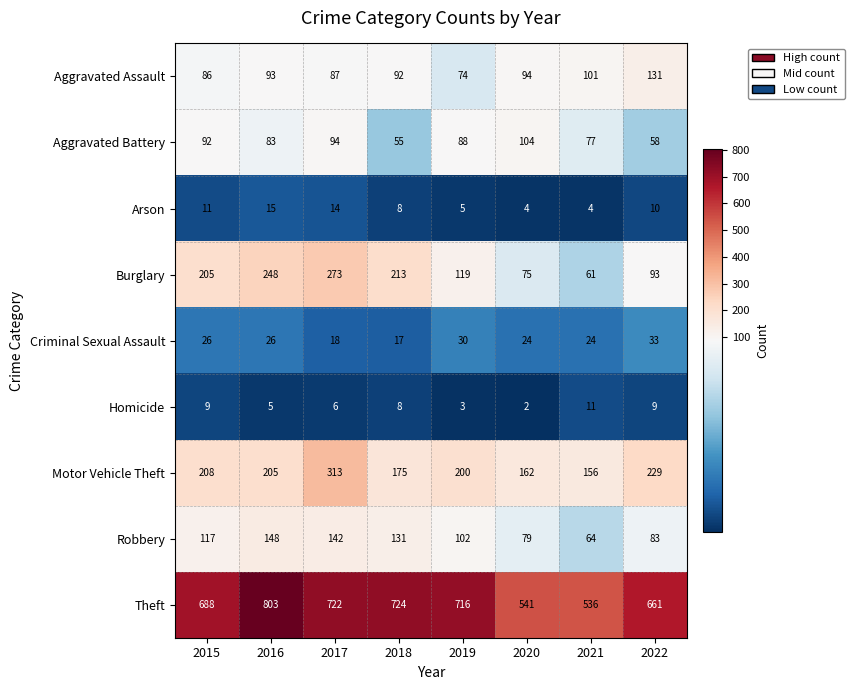

At 2020, list the series in order from largest to smallest.

Theft, Motor Vehicle Theft, Aggravated Battery, Aggravated Assault, Robbery, Burglary, Criminal Sexual Assault, Arson, Homicide